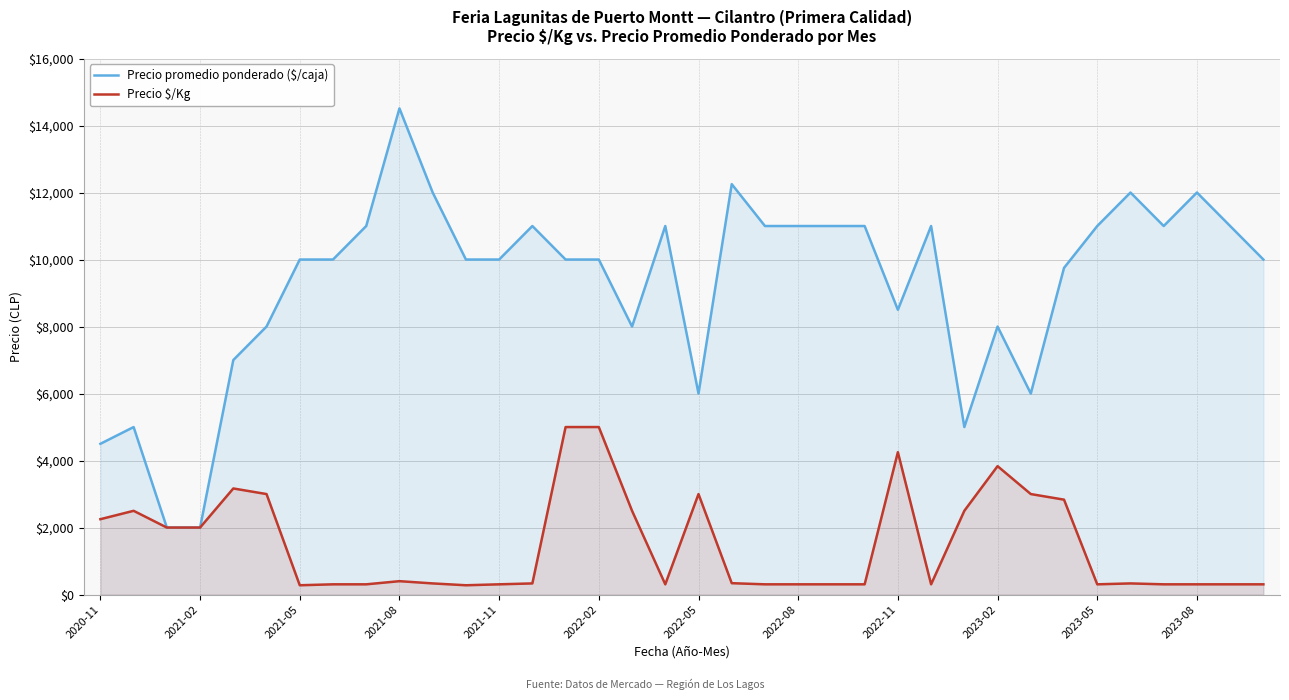

What is the sum of all Precio $/Kg values?

53412